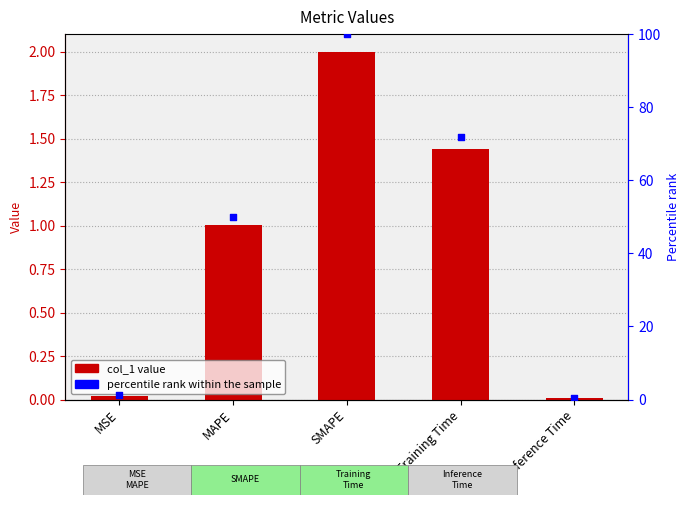

What is the total value across all series at Training Time?

73.3